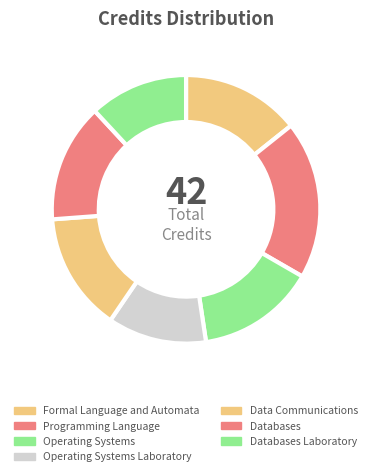

What is the smallest slice in the pie chart?

Operating Systems Laboratory